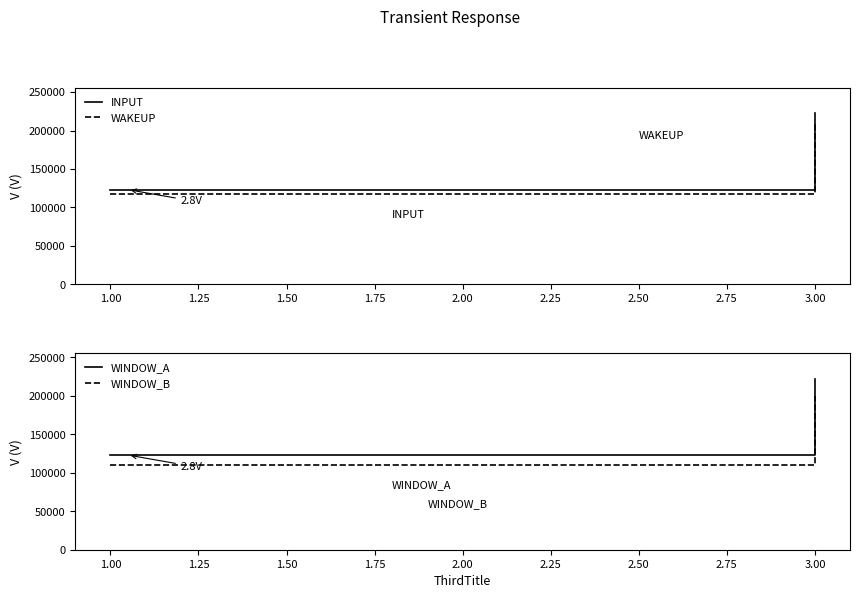

What is the difference between the maximum and minimum values in the WINDOW_B series?

89288.1